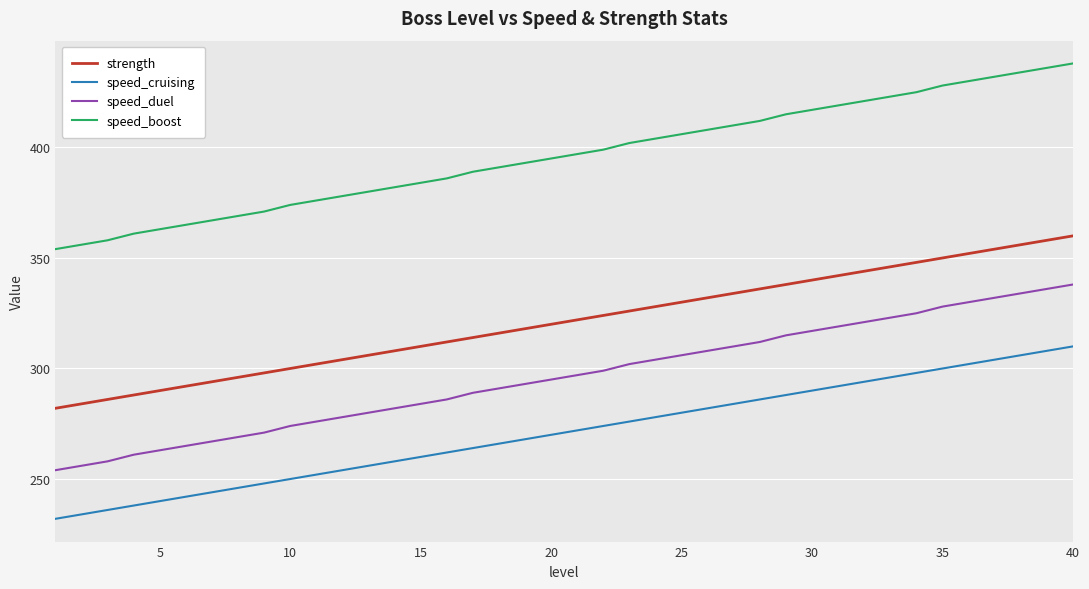

Rank the series by their average value, from lowest to highest.

speed_cruising, speed_duel, strength, speed_boost